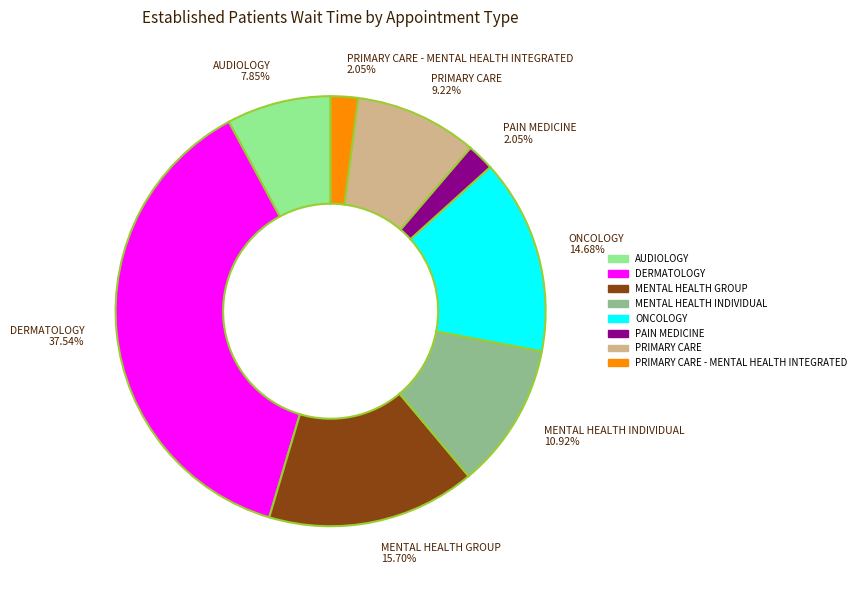

Is there a majority slice in this chart?

No